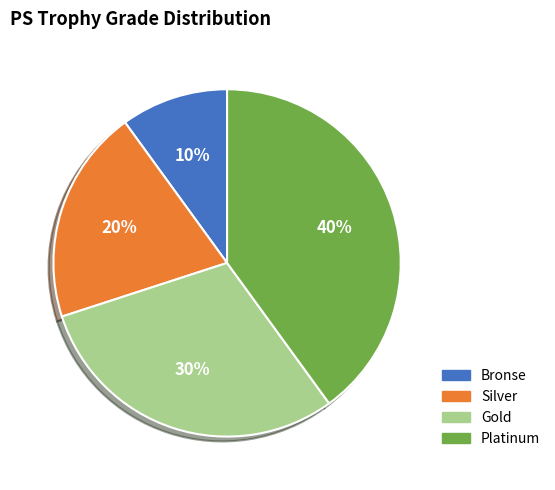

To the nearest percent, what is the difference between the largest and smallest slice percentages?

30%